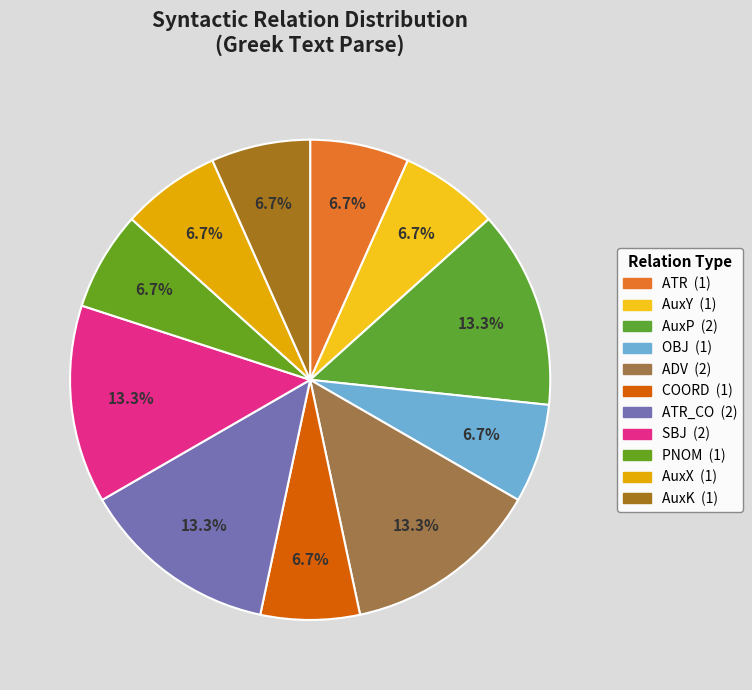

How many slices are in this pie chart?

11